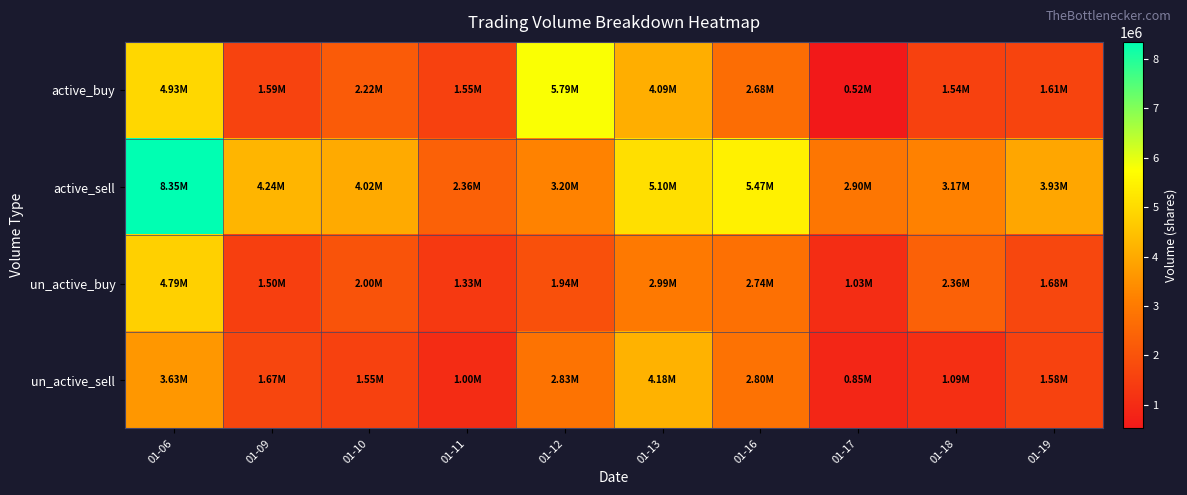

Reading left to right, what are all the values shown in this chart?

active_buy: 01-06=4933429	01-09=1594700	01-10=2220100	01-11=1545300	01-12=5788358	01-13=4090500	01-16=2683000	01-17=515300	01-18=1535529	01-19=1607900
active_sell: 01-06=8348900	01-09=4239300	01-10=4018200	01-11=2364400	01-12=3198500	01-13=5104400	01-16=5471500	01-17=2898703	01-18=3172500	01-19=3932500
un_active_buy: 01-06=4789571	01-09=1502300	01-10=2001600	01-11=1334700	01-12=1935900	01-13=2992300	01-16=2739529	01-17=1027800	01-18=2359771	01-19=1683900
un_active_sell: 01-06=3632829	01-09=1667500	01-10=1552200	01-11=1000400	01-12=2826629	01-13=4180000	01-16=2800600	01-17=846000	01-18=1092800	01-19=1581700